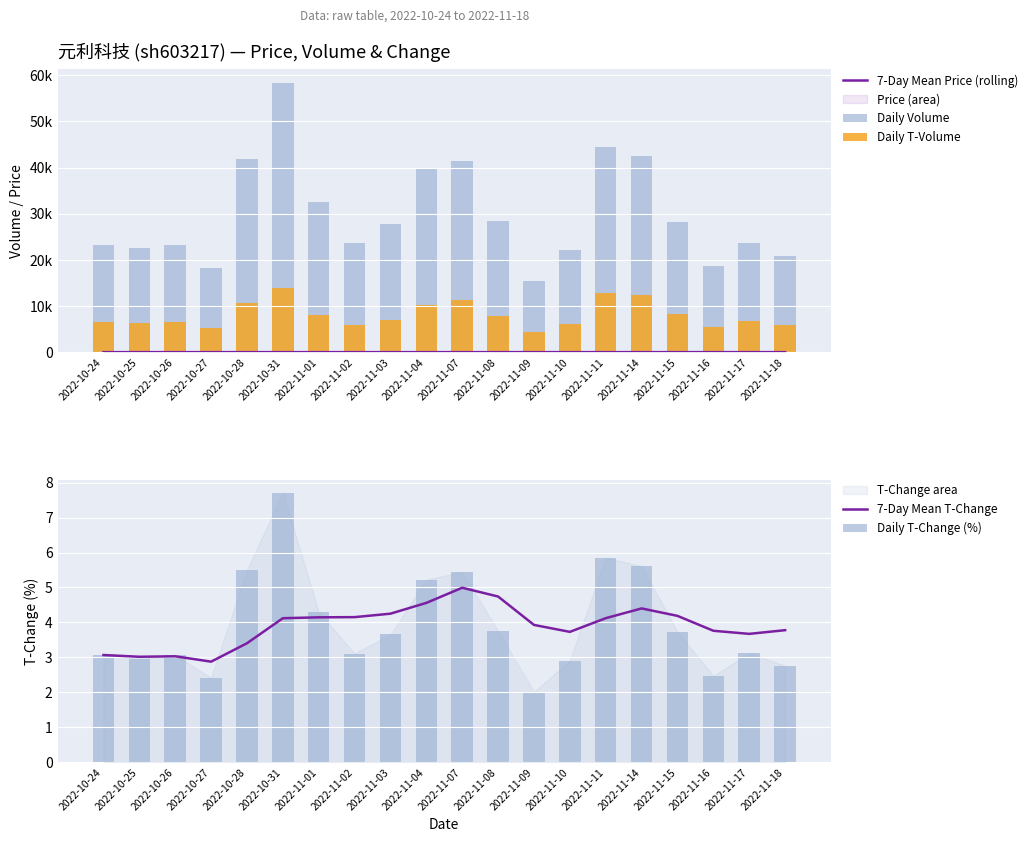

What is the label of the 4th bar from the right?

2022-11-15